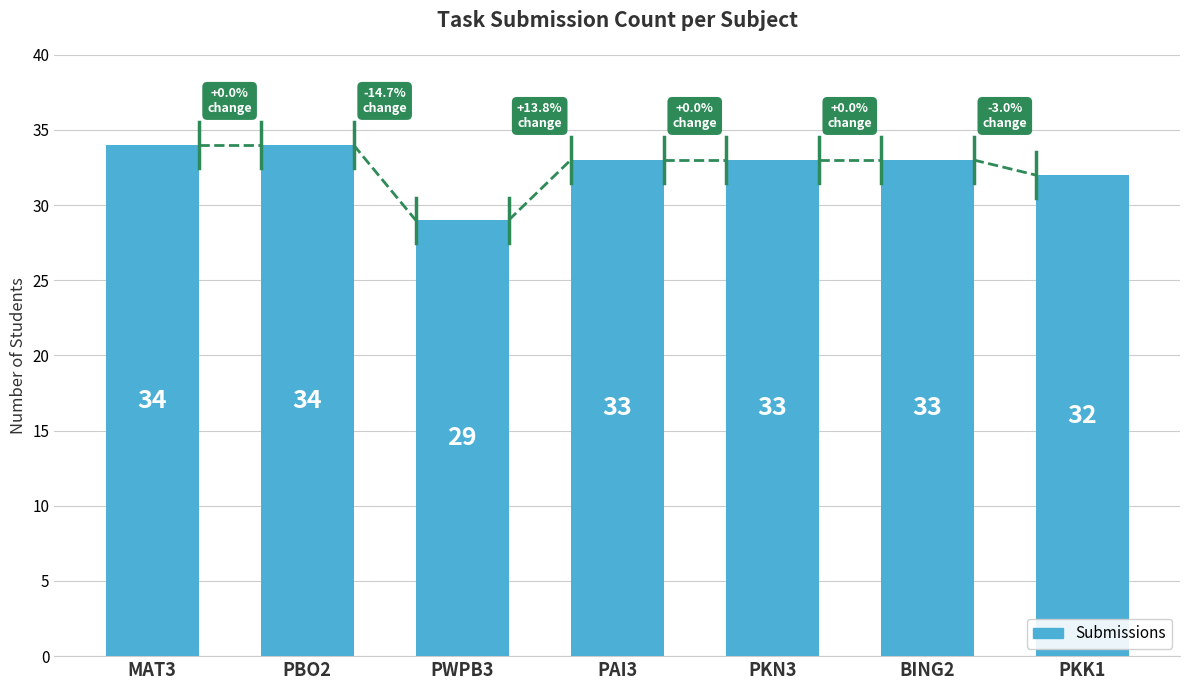

Is it true that the value at PKN3 is 33?

True